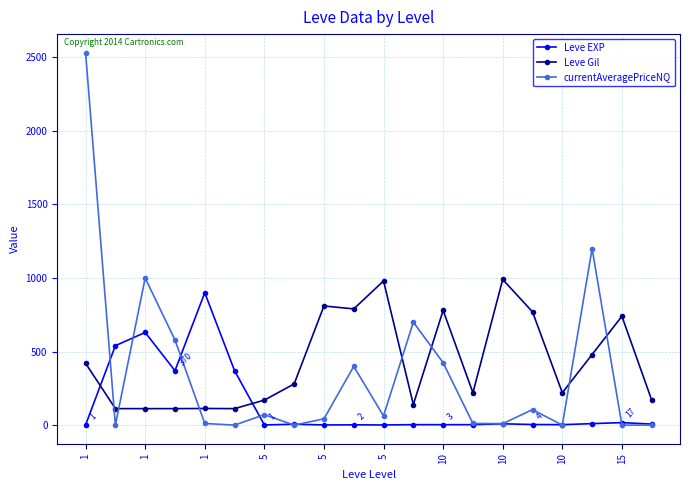

In currentAveragePriceNQ, how many points are higher than both neighbors (excluding endpoints)?

6